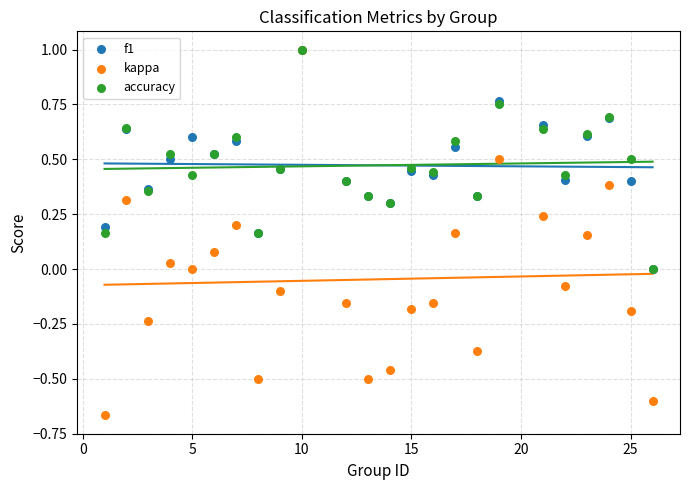

What are all the series names shown in the legend?

f1, kappa, accuracy